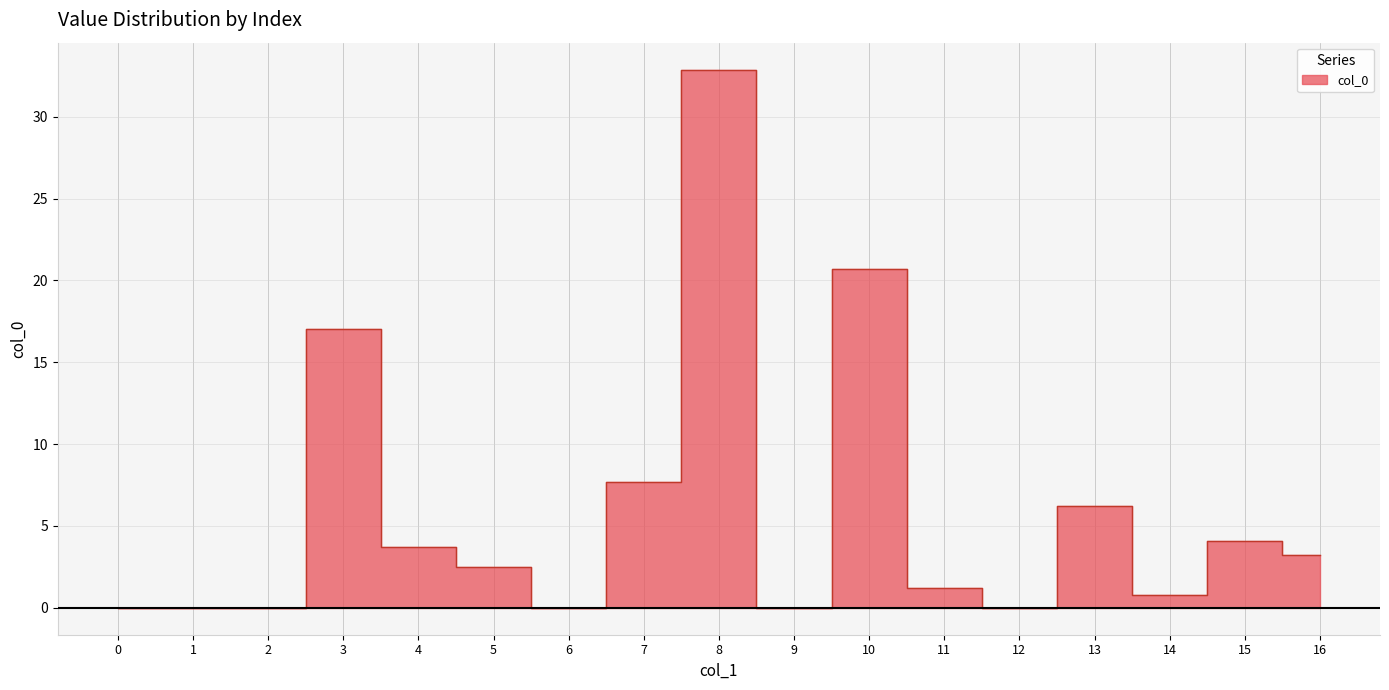

Rank the categories by value from lowest to highest.

0, 1, 2, 6, 9, 12, 14, 11, 5, 16, 4, 15, 13, 7, 3, 10, 8